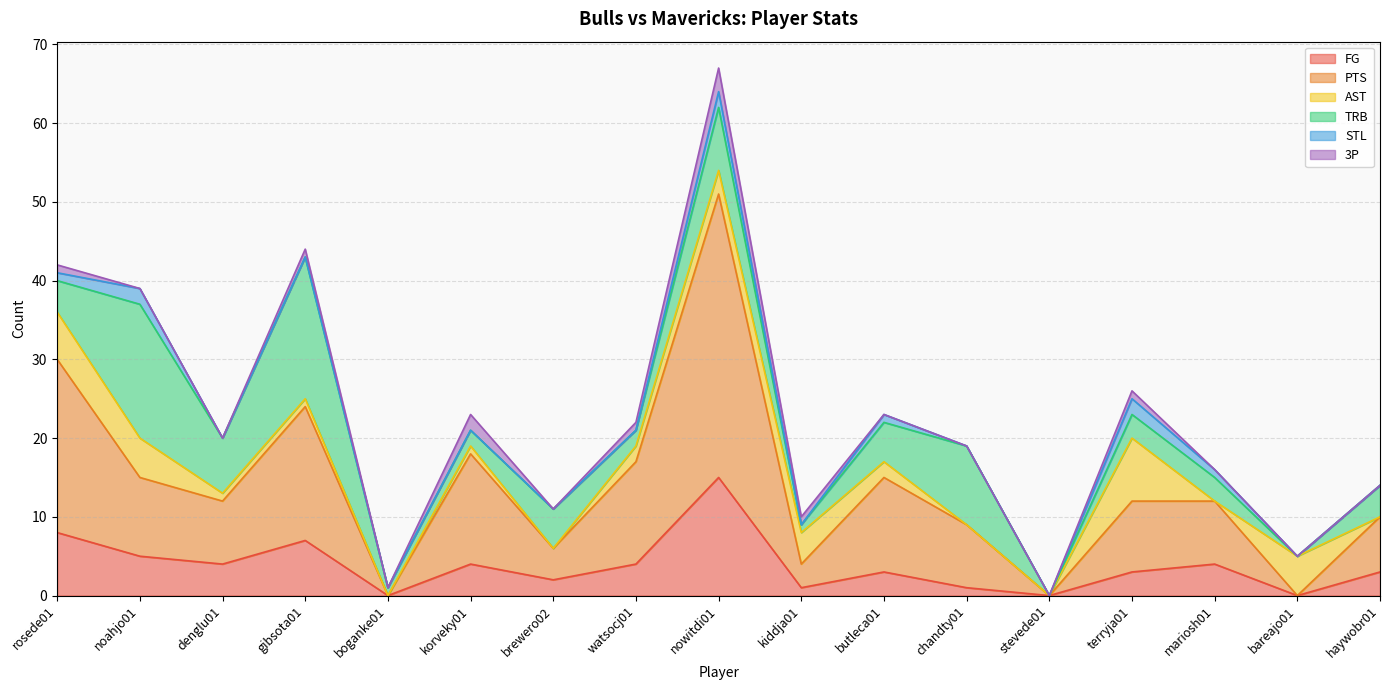

True or false: FG has more than 2 points higher than both neighbors.

True